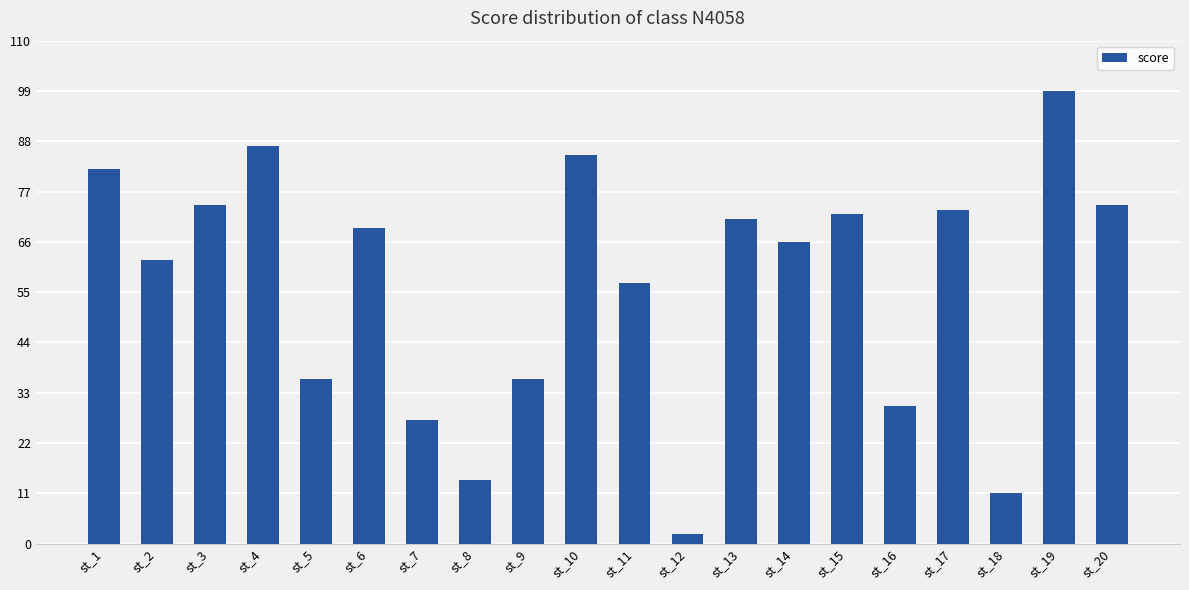

What is the value of the 20th bar from the left?

74